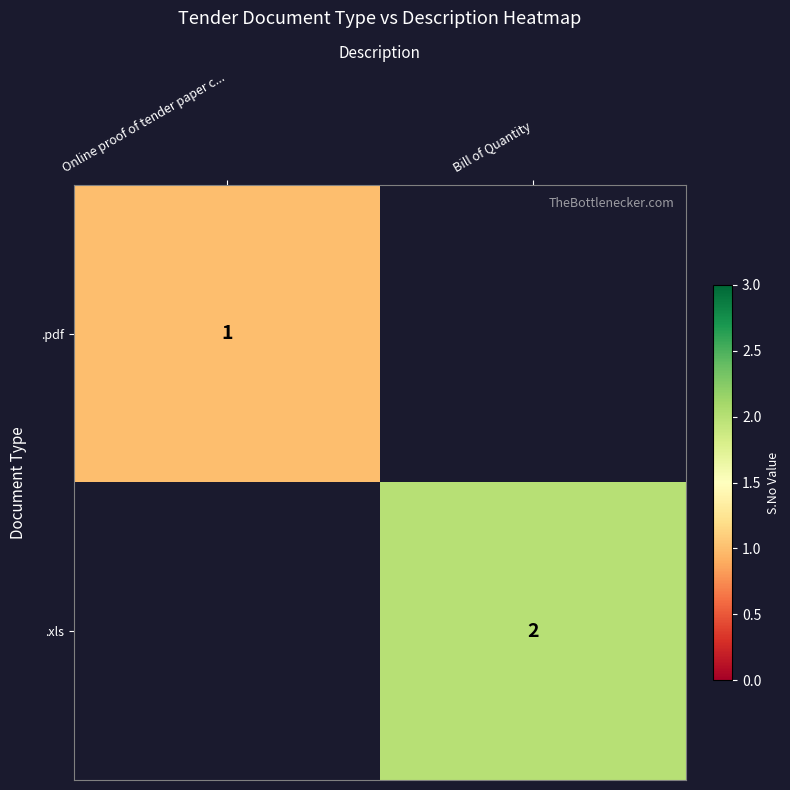

What is the maximum value for .pdf?

1